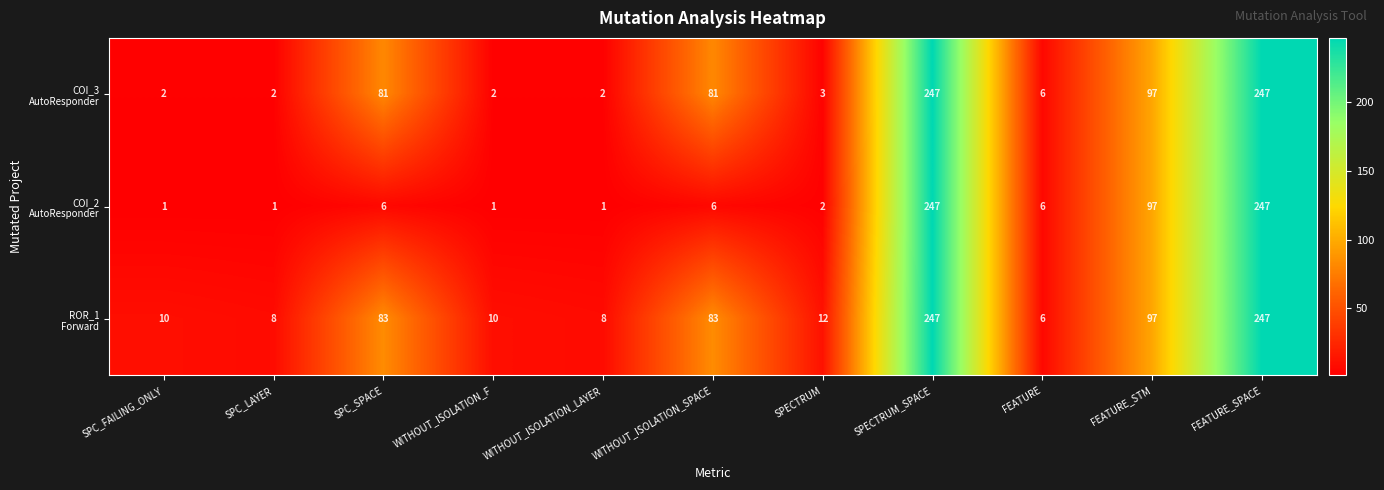

What is the maximum value shown in the chart?

247